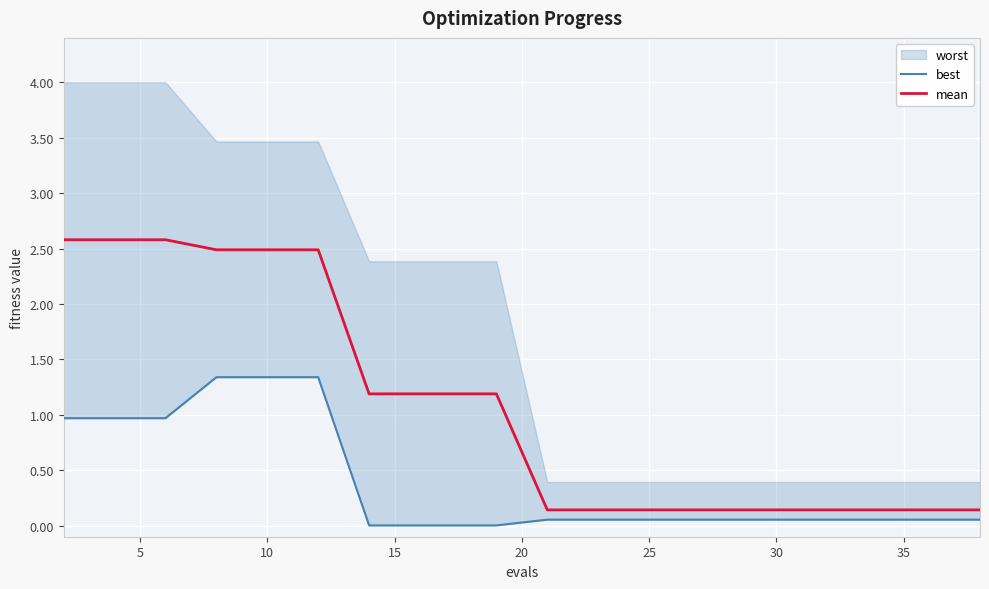

What is the maximum value for mean?

2.6